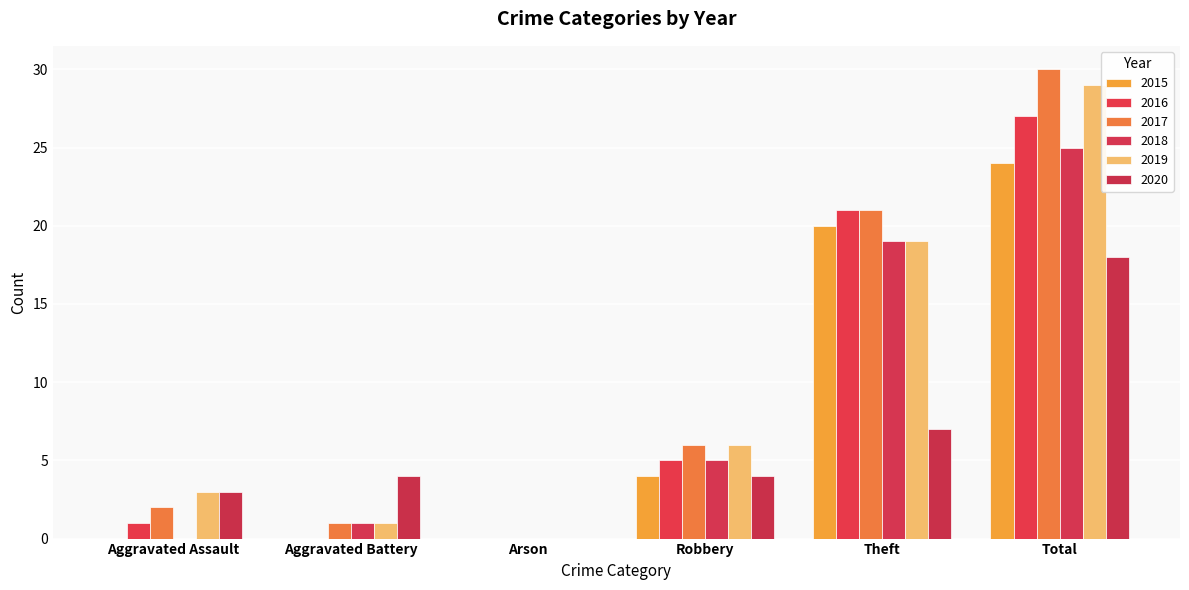

How many distinct data groups are displayed?

6